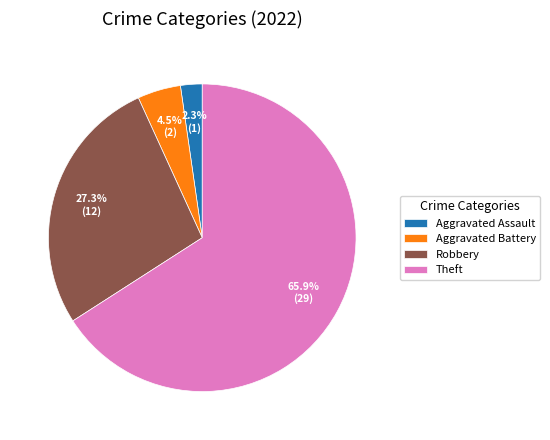

To the nearest percent, what is the average slice percentage?

25%